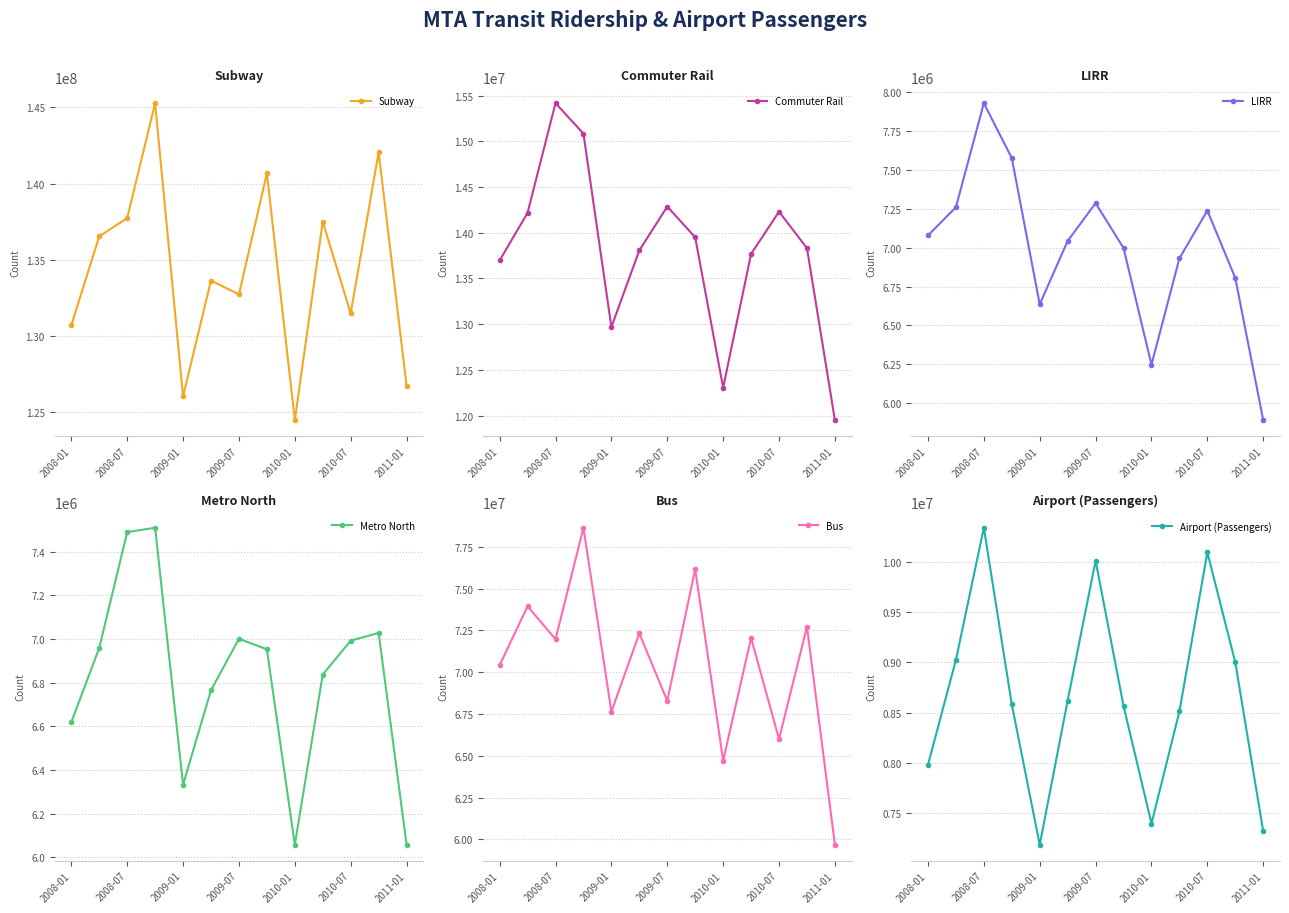

What are all the series names shown in the legend?

Subway, Commuter Rail, LIRR, Metro North, Bus, Airport (Passengers)